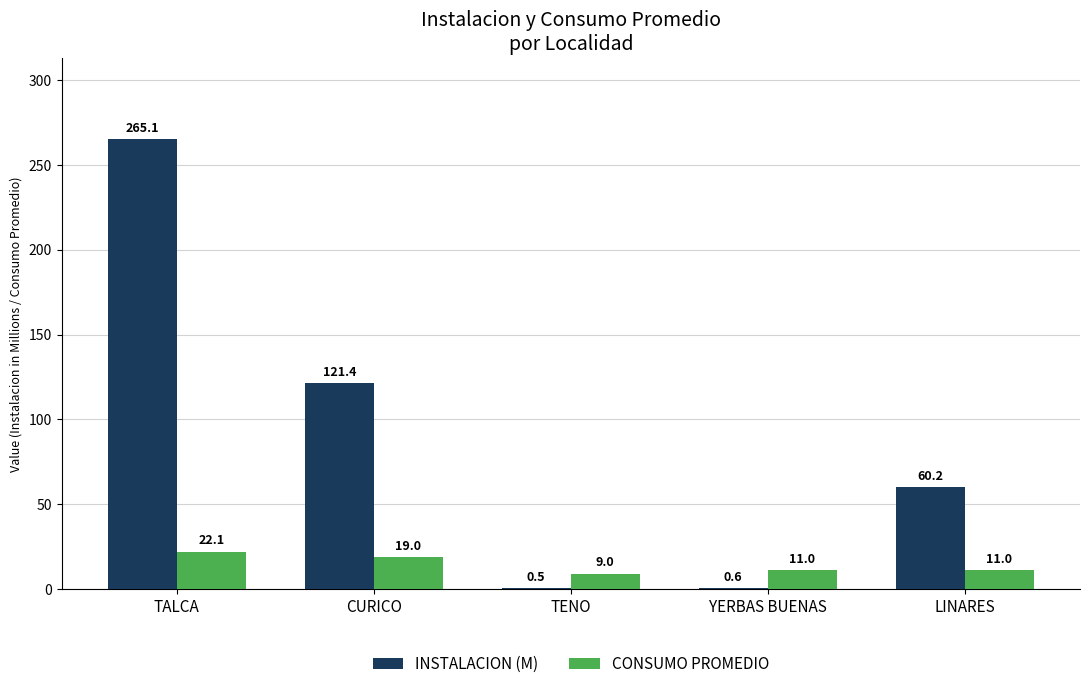

What is the difference between the INSTALACION (M) values at TENO and YERBAS BUENAS?

0.1